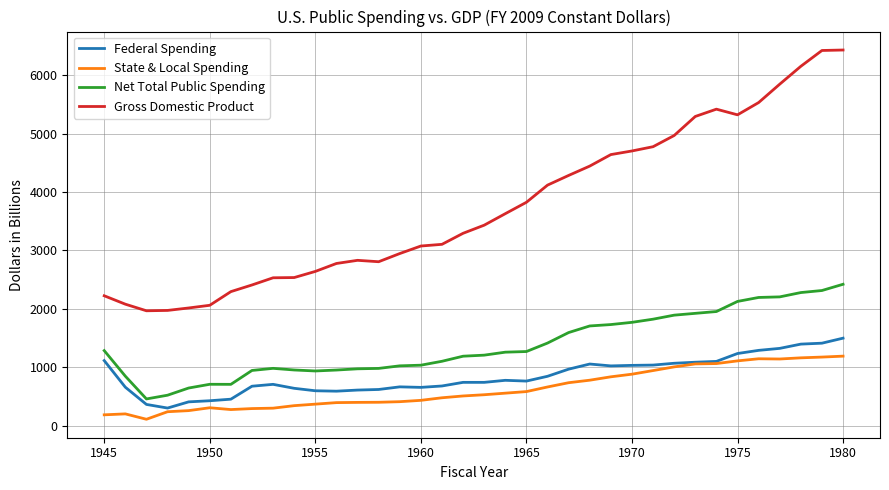

True or false: State & Local Spending and Gross Domestic Product intersect in this chart.

False